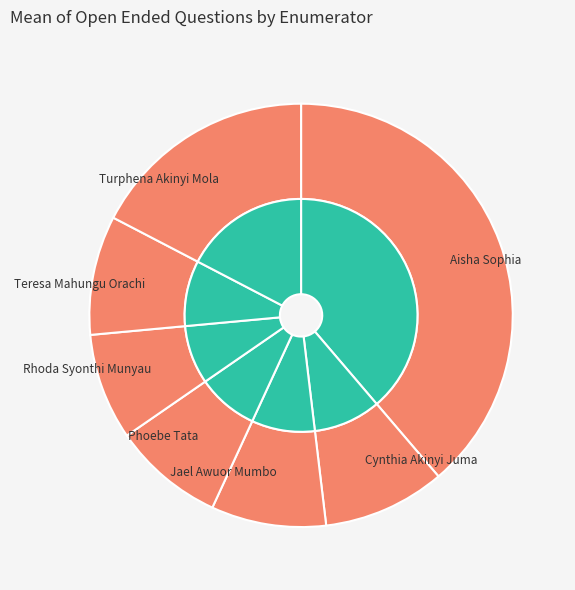

Combined, what portion of the pie is Jael Awuor Mumbo and Teresa Mahungu Orachi?

17.9%